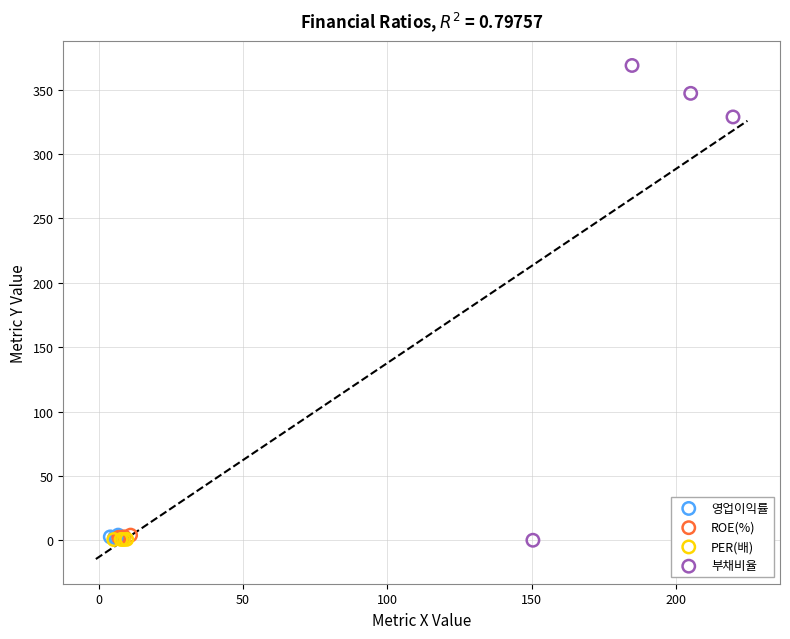

Which series has the widest spread of Y values?

부채비율